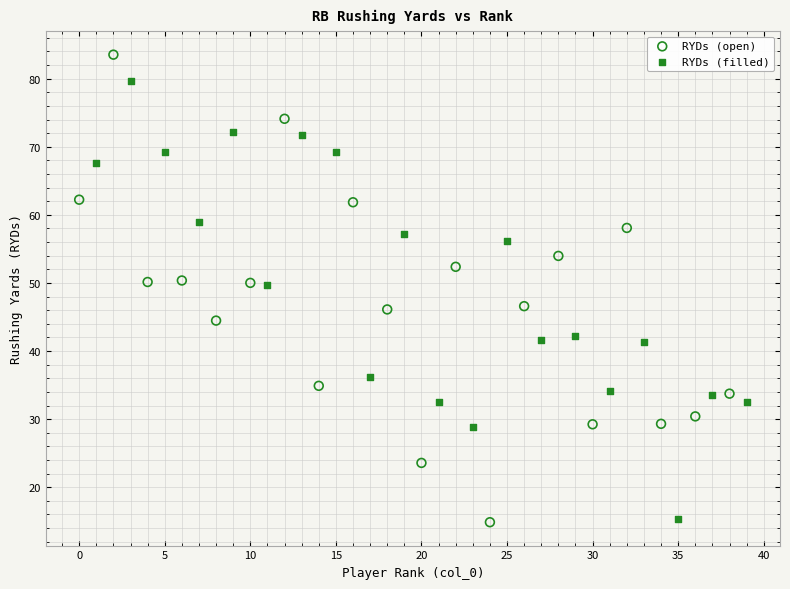

Which series has the widest spread of Y values?

RYDs (open)